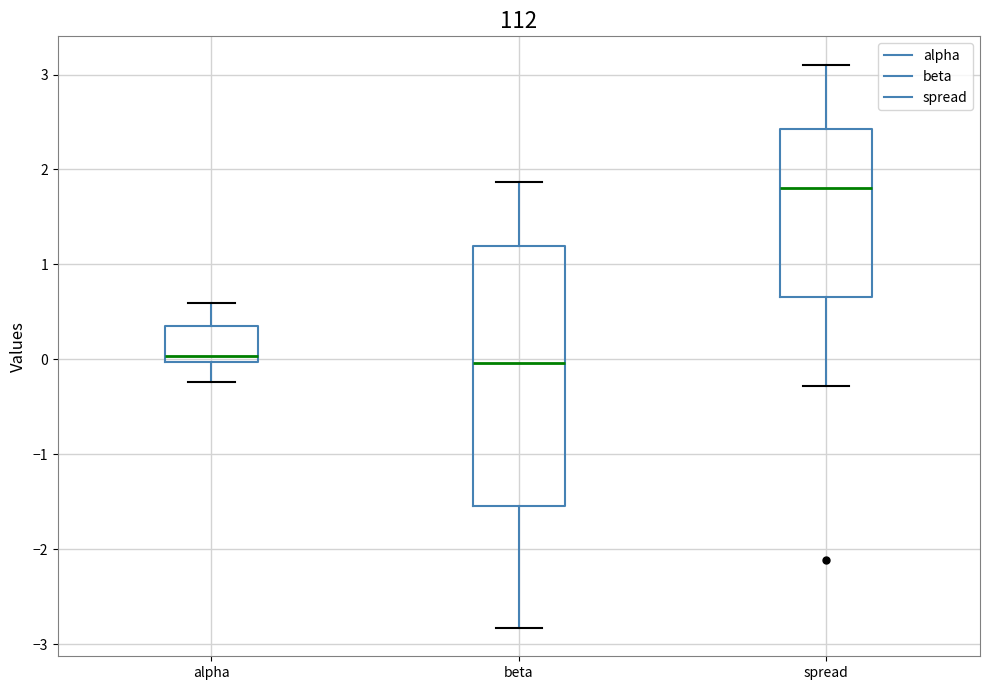

Where does the median line of the box for spread sit on the y-axis? The values are not printed on the chart, so give them approximately, as read against the axis.

1.8